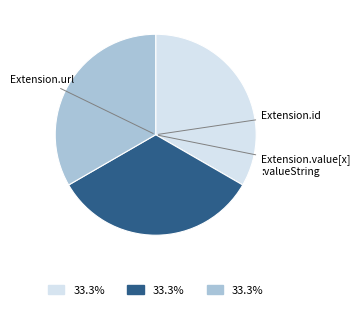

Is there any slice that represents more than half of the pie?

No